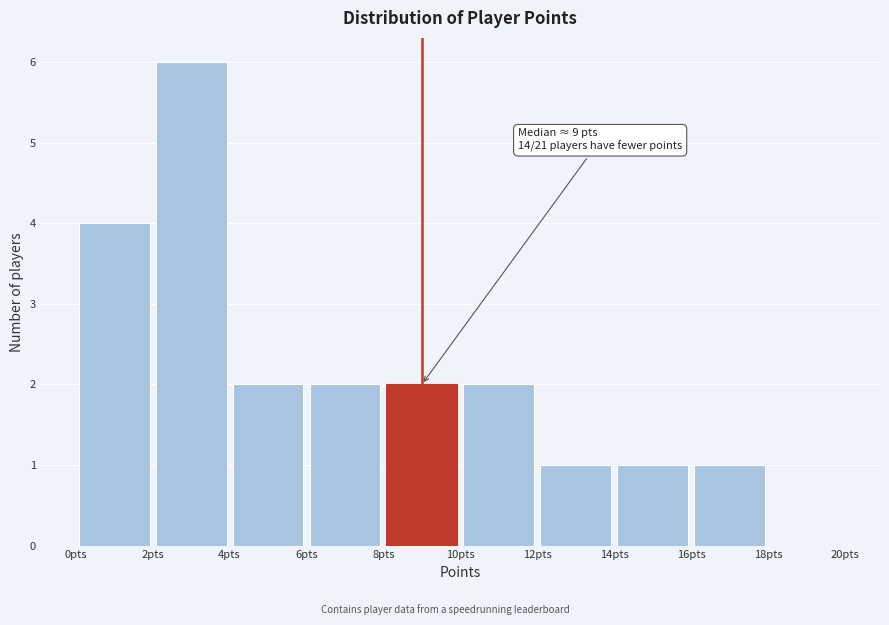

Which range on the x-axis has the tallest bar?

2 to 4